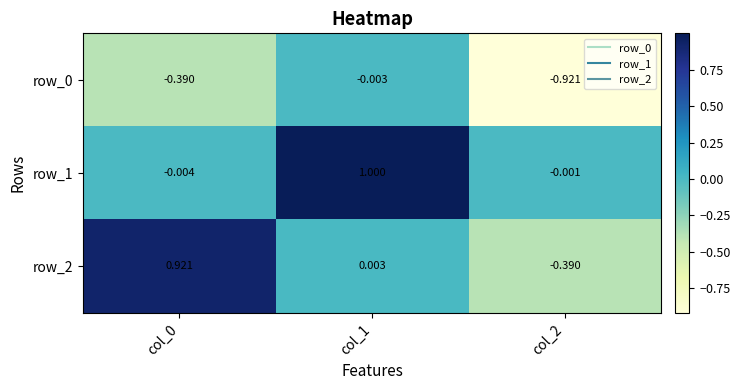

Reading left to right, transcribe all the data shown in this chart.

row_0: col_0=-0.4	col_1=-0.0	col_2=-0.9
row_1: col_0=-0.0	col_1=1.0	col_2=-0.0
row_2: col_0=0.9	col_1=0.0	col_2=-0.4